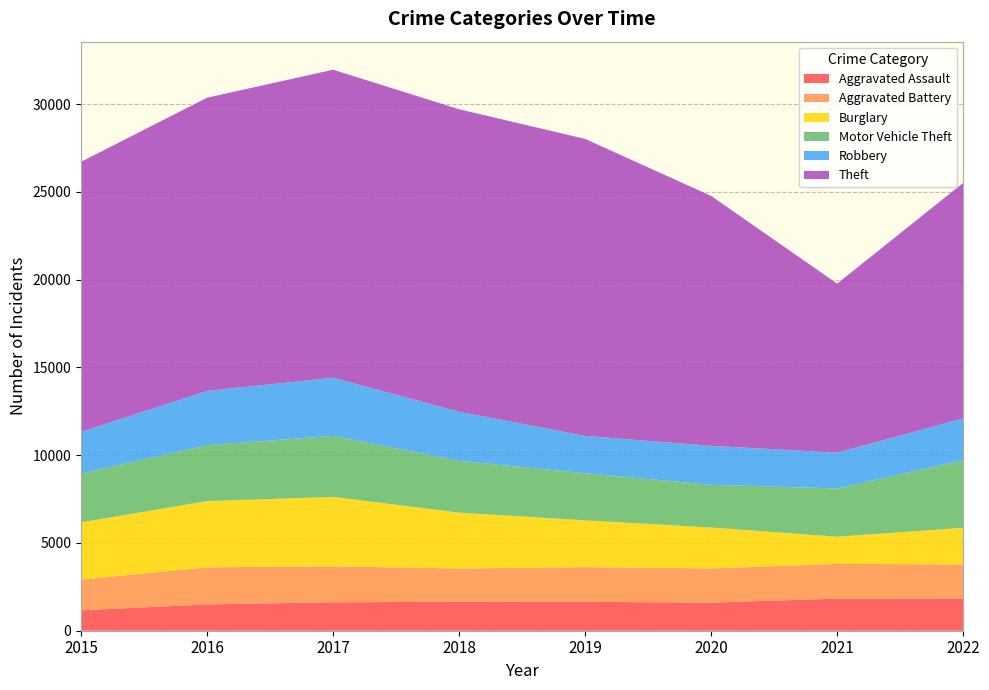

Reading left to right, transcribe all the data shown in this chart.

Aggravated Assault: 2015=1163	2016=1501	2017=1620	2018=1651	2019=1646	2020=1603	2021=1828	2022=1836
Aggravated Battery: 2015=1751	2016=2111	2017=2051	2018=1893	2019=1979	2020=1947	2021=1980	2022=1943
Burglary: 2015=3258	2016=3770	2017=3952	2018=3183	2019=2662	2020=2328	2021=1547	2022=2082
Motor Vehicle Theft: 2015=2776	2016=3188	2017=3475	2018=2950	2019=2684	2020=2434	2021=2748	2022=3855
Robbery: 2015=2375	2016=3089	2017=3312	2018=2796	2019=2128	2020=2221	2021=2037	2022=2378
Theft: 2015=15388	2016=16703	2017=17547	2018=17232	2019=16917	2020=14235	2021=9632	2022=13415